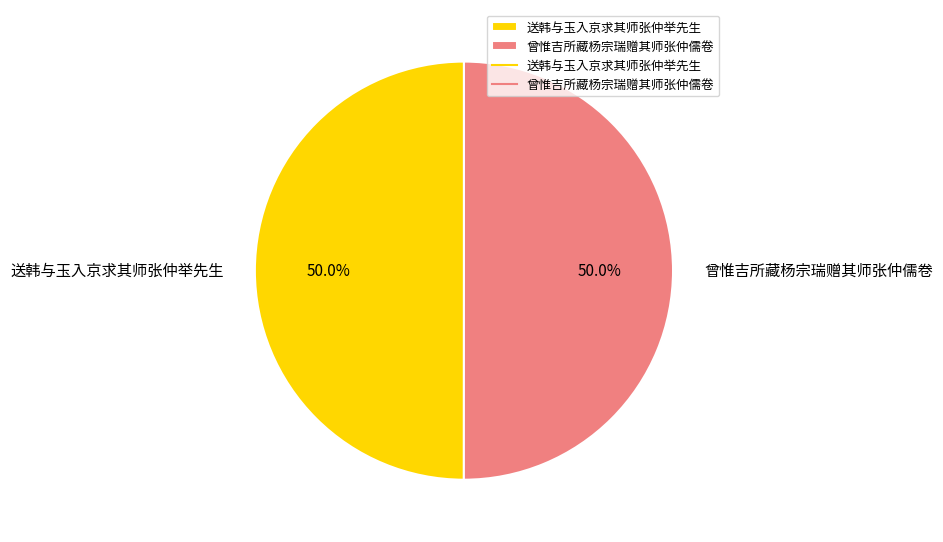

Count the number of slices in the pie.

2